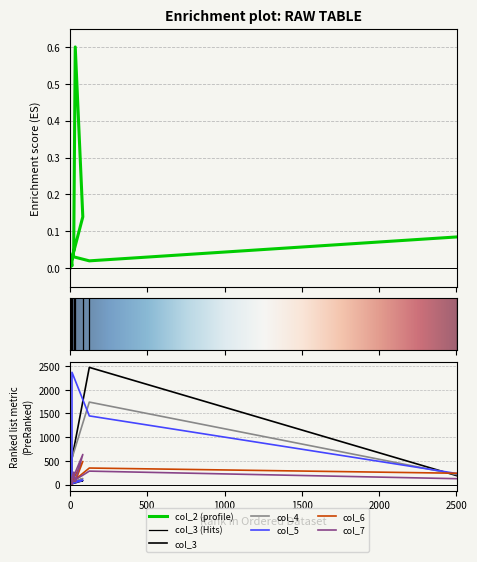

At which category is the sum across all series the highest?

125